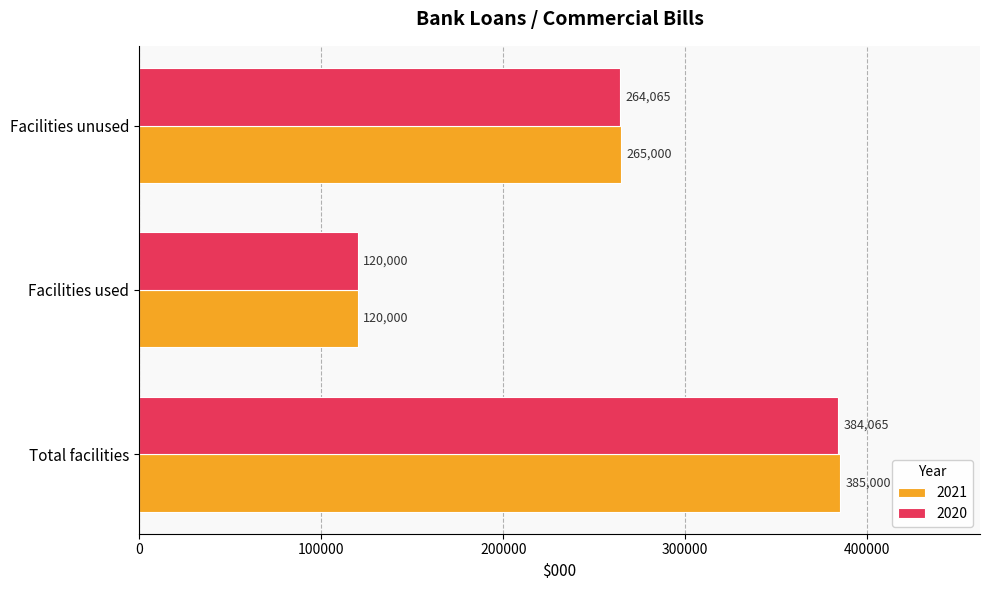

Rank the series by their average value, from highest to lowest.

2021, 2020